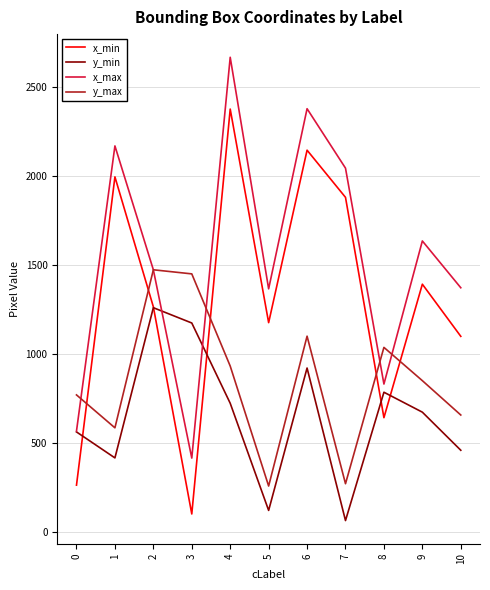

True or false: y_max and y_min intersect in this chart.

False